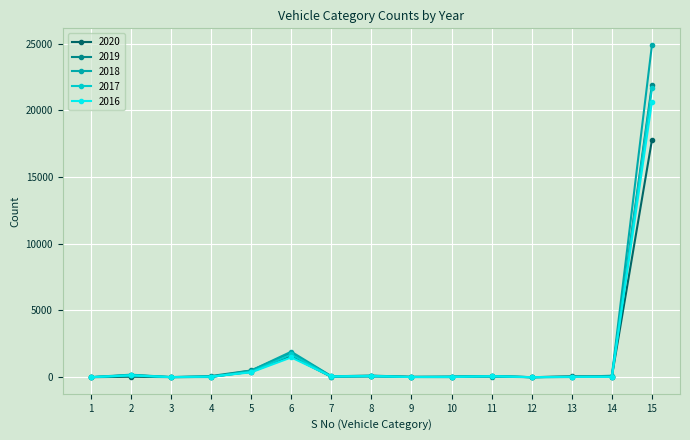

Rank the series by their maximum value, from lowest to highest.

2020, 2016, 2017, 2019, 2018